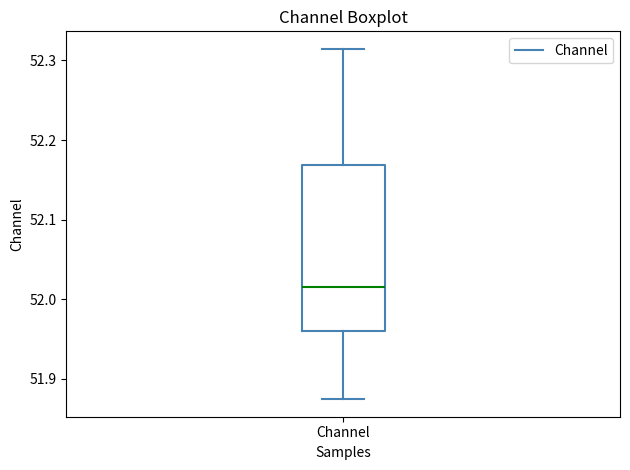

Read this box plot against the y-axis: the position of the median line, the range covered by the box, and the ends of both whiskers. The values are not printed on the chart, so give them approximately, as read against the axis.

median 52.02, box 51.96 to 52.17, whiskers 51.87 to 52.31